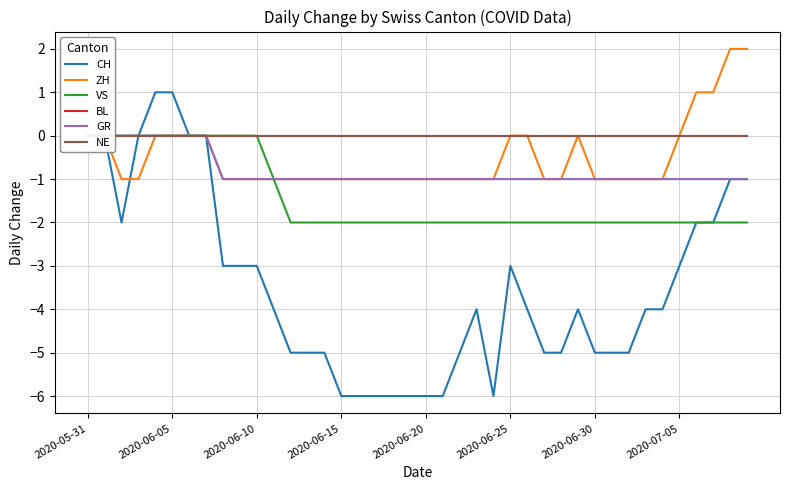

Reading left to right, extract all data points from this chart.

CH: 0	0	-2	0	1	1	0	0	-3	-3	-3	-4	-5	-5	-5	-6	-6	-6	-6	-6	-6	-6	-5	-4	-6	-3	-4	-5	-5	-4	-5	-5	-5	-4	-4	-3	-2	-2	-1	-1
ZH: 0	0	-1	-1	0	0	0	0	-1	-1	-1	-1	-1	-1	-1	-1	-1	-1	-1	-1	-1	-1	-1	-1	-1	0	0	-1	-1	0	-1	-1	-1	-1	-1	0	1	1	2	2
VS: 0	0	0	0	0	0	0	0	0	0	0	-1	-2	-2	-2	-2	-2	-2	-2	-2	-2	-2	-2	-2	-2	-2	-2	-2	-2	-2	-2	-2	-2	-2	-2	-2	-2	-2	-2	-2
BL: 0	0	0	0	0	0	0	0	0	0	0	0	0	0	0	0	0	0	0	0	0	0	0	0	0	0	0	0	0	0	0	0	0	0	0	0	0	0	0	0
GR: 0	0	0	0	0	0	0	0	-1	-1	-1	-1	-1	-1	-1	-1	-1	-1	-1	-1	-1	-1	-1	-1	-1	-1	-1	-1	-1	-1	-1	-1	-1	-1	-1	-1	-1	-1	-1	-1
NE: 0	0	0	0	0	0	0	0	0	0	0	0	0	0	0	0	0	0	0	0	0	0	0	0	0	0	0	0	0	0	0	0	0	0	0	0	0	0	0	0